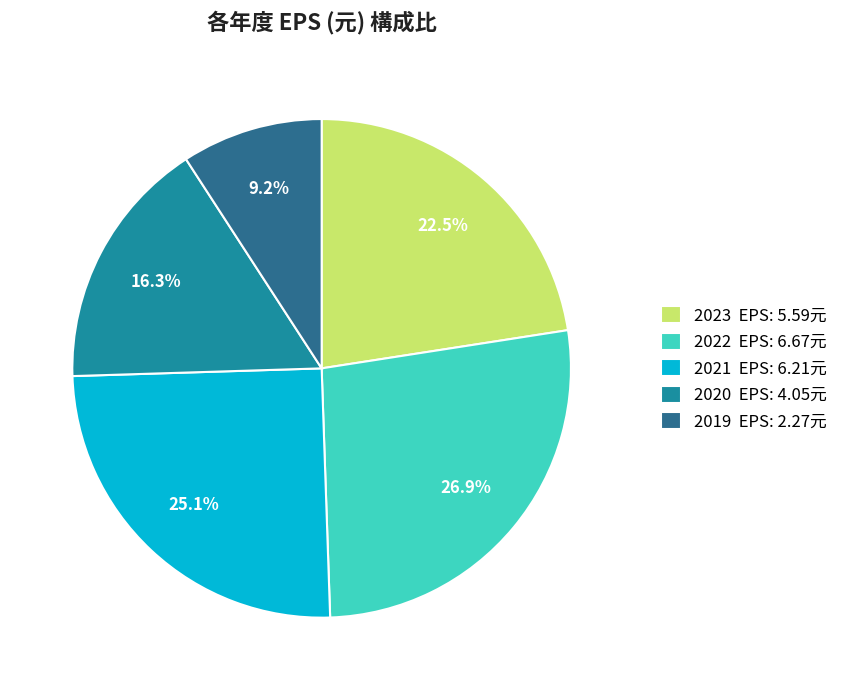

Rank the categories by value from lowest to highest.

2019 EPS: 2.27元, 2020 EPS: 4.05元, 2023 EPS: 5.59元, 2021 EPS: 6.21元, 2022 EPS: 6.67元